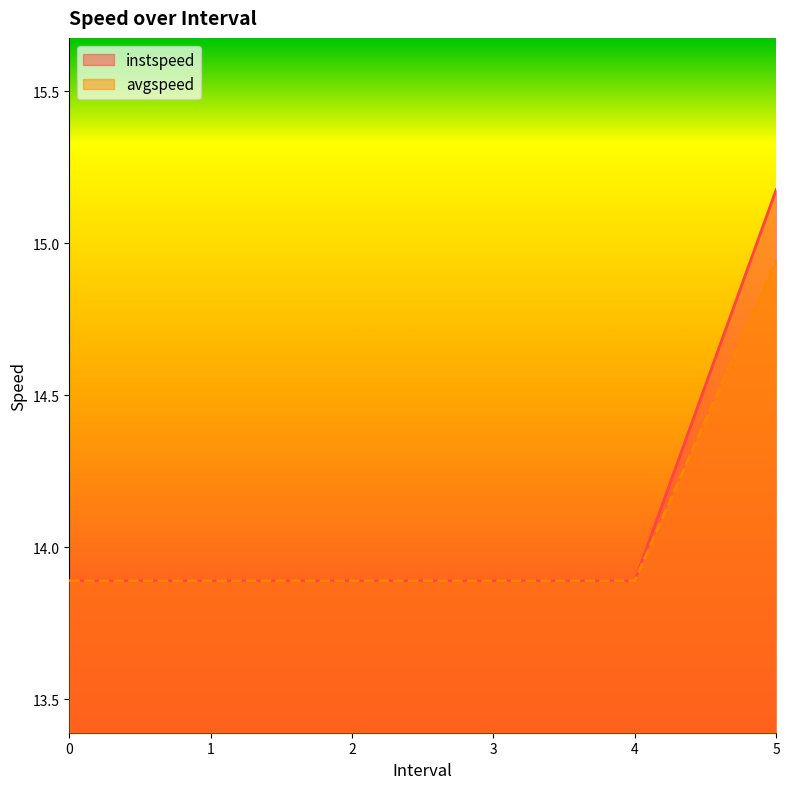

Reading left to right, what are all the values shown in this chart?

instspeed: 0=13.9	1=13.9	2=13.9	3=13.9	4=13.9	5.0=15.2
avgspeed: 0=13.9	1=13.9	2=13.9	3=13.9	4=13.9	5.0=14.9